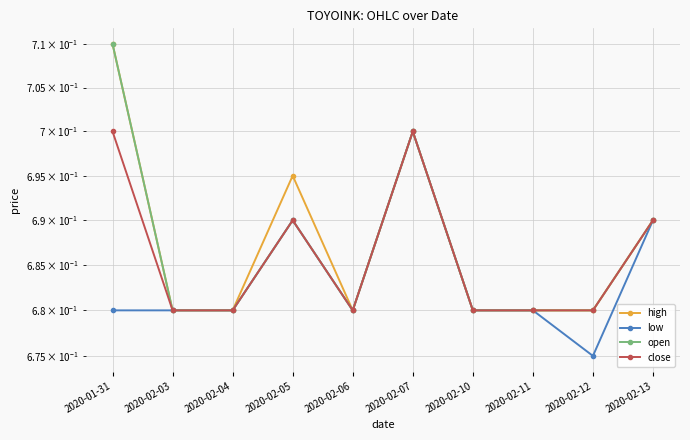

What position from the right is 2020-01-31?

10